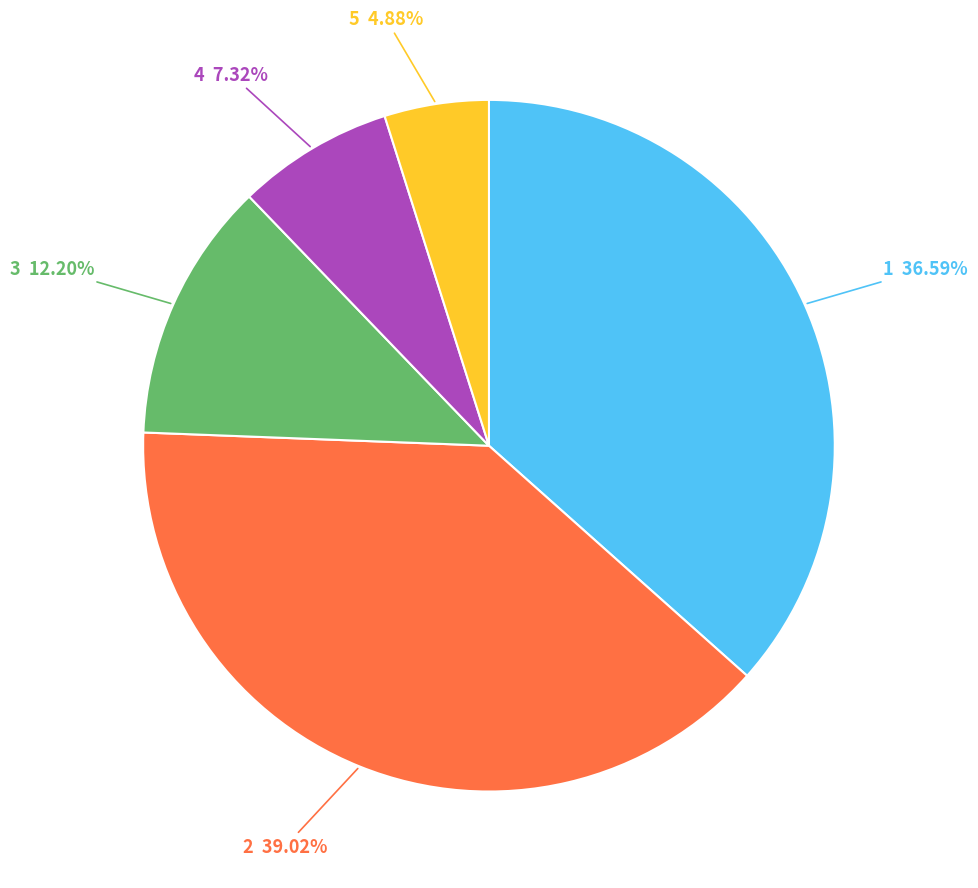

What is the smallest slice in the pie chart?

5